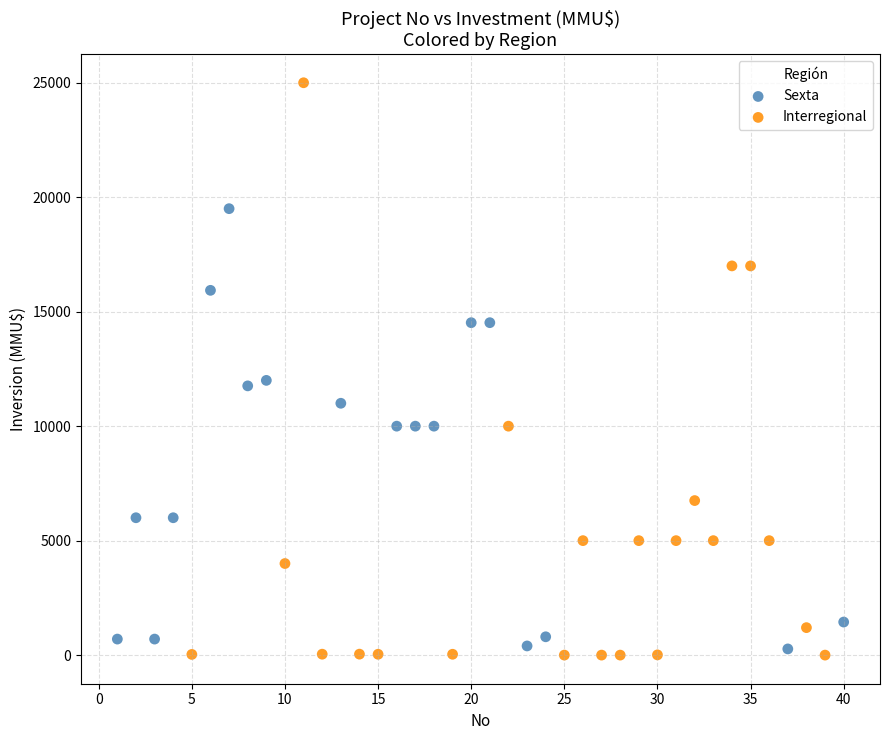

Which series has the widest spread of Y values?

Interregional